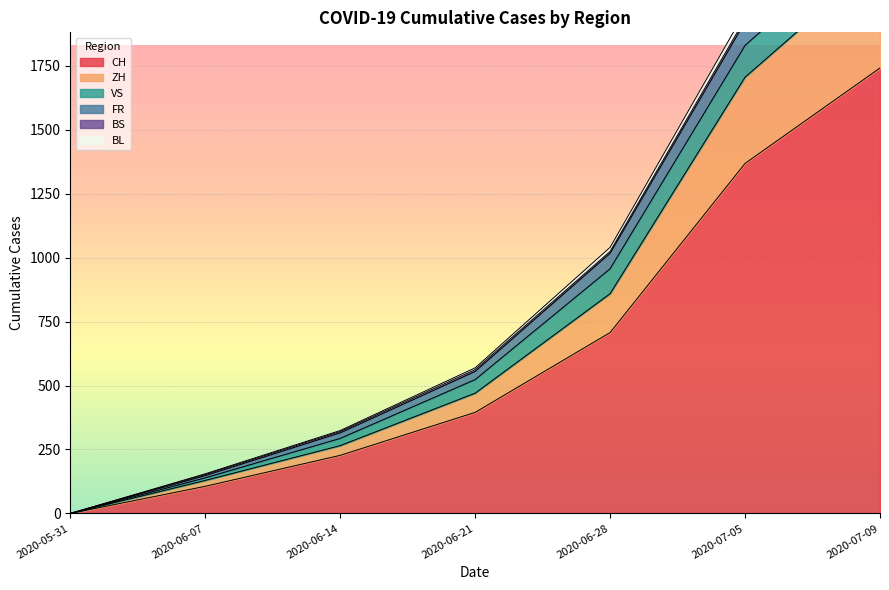

At which label does BL reach its peak?

2020-07-09